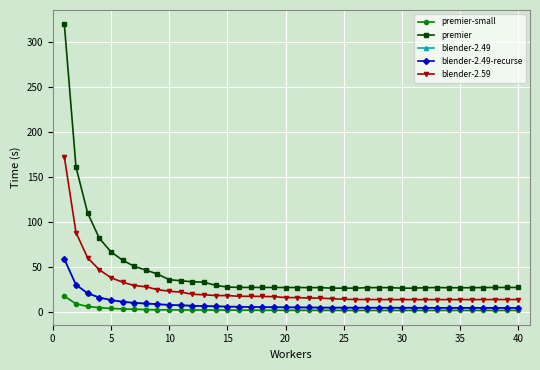

How many distinct data groups are displayed?

5